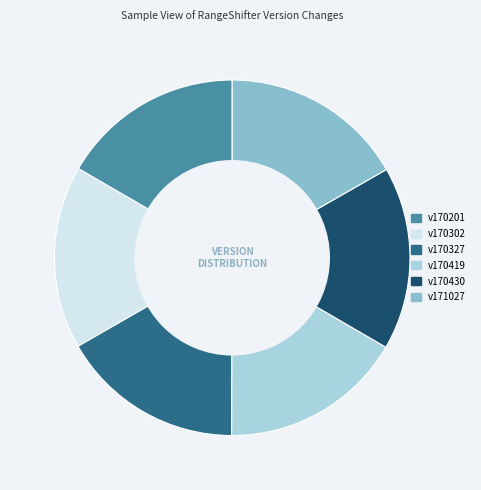

True or false: v170430 accounts for 17% of the total.

True